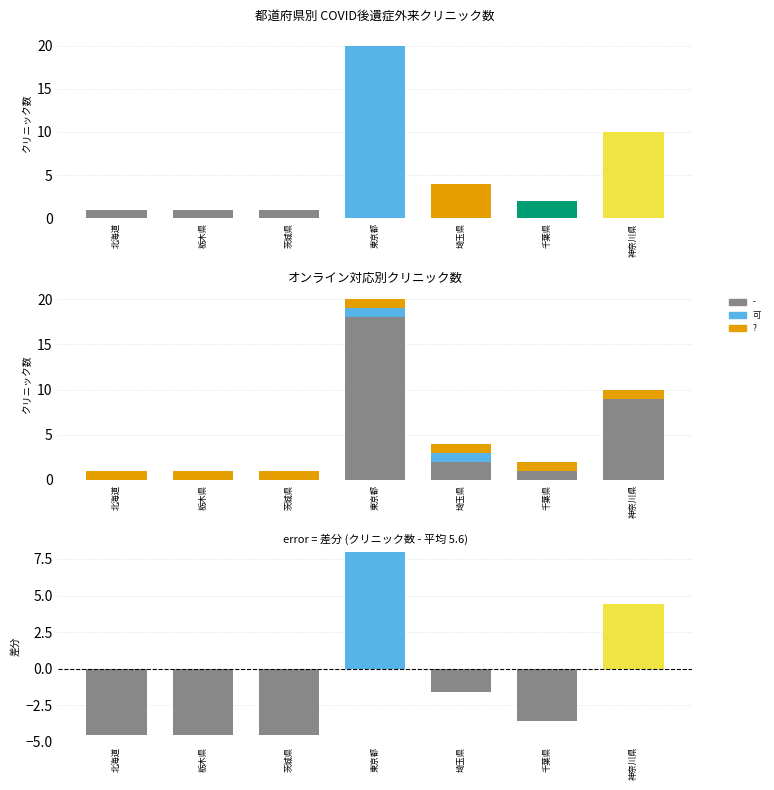

Reading left to right, list all the values displayed in this chart.

クリニック数: 北海道=1.0	栃木県=1.0	茨城県=1.0	東京都=20.0	埼玉県=4.0	千葉県=2.0	神奈川県=10.0
可: 北海道=0.0	栃木県=0.0	茨城県=0.0	東京都=1.0	埼玉県=1.0	千葉県=0.0	神奈川県=0.0
?: 北海道=1.0	栃木県=1.0	茨城県=1.0	東京都=1.0	埼玉県=1.0	千葉県=1.0	神奈川県=1.0
差分: 北海道=-4.6	栃木県=-4.6	茨城県=-4.6	東京都=14.4	埼玉県=-1.6	千葉県=-3.6	神奈川県=4.4